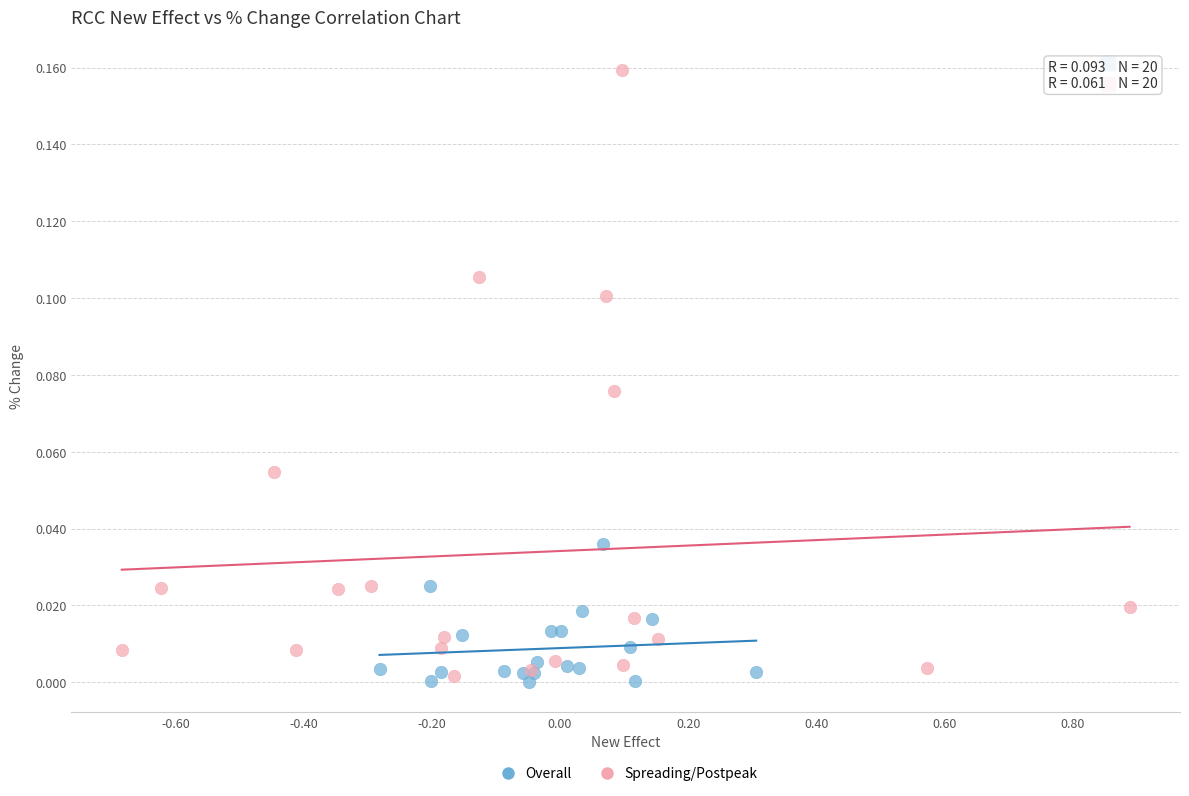

Which series has the widest spread of Y values?

Spreading/Postpeak